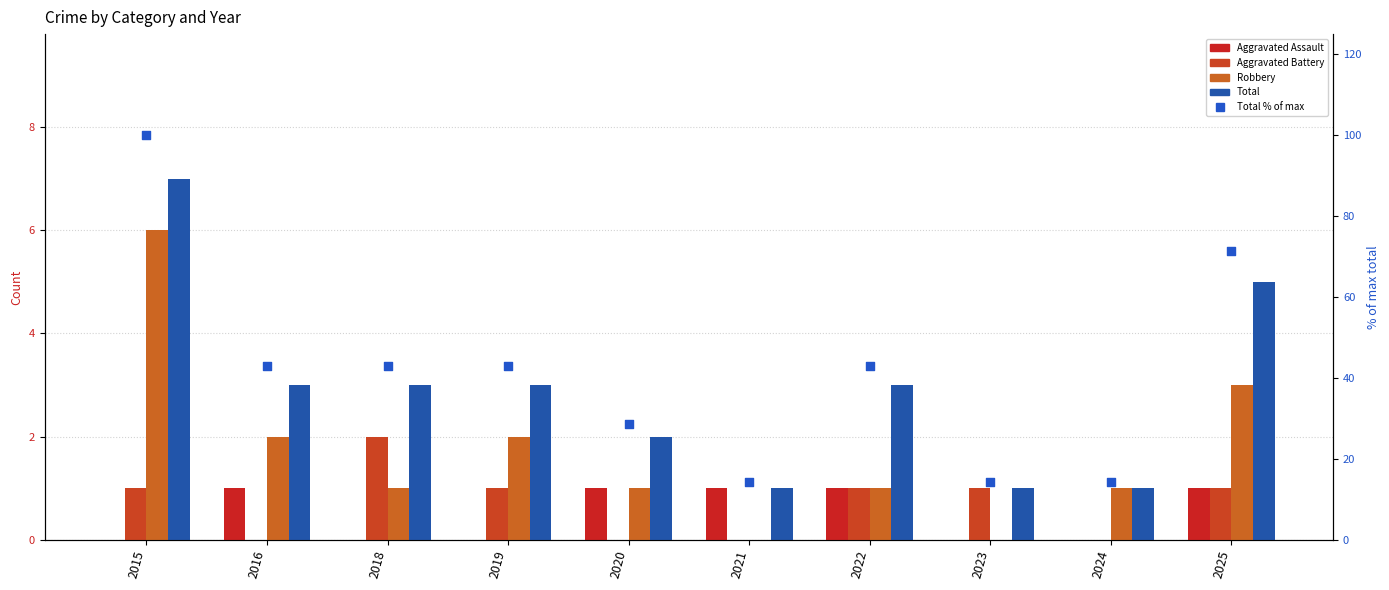

At which category is the sum across all series the highest?

2015